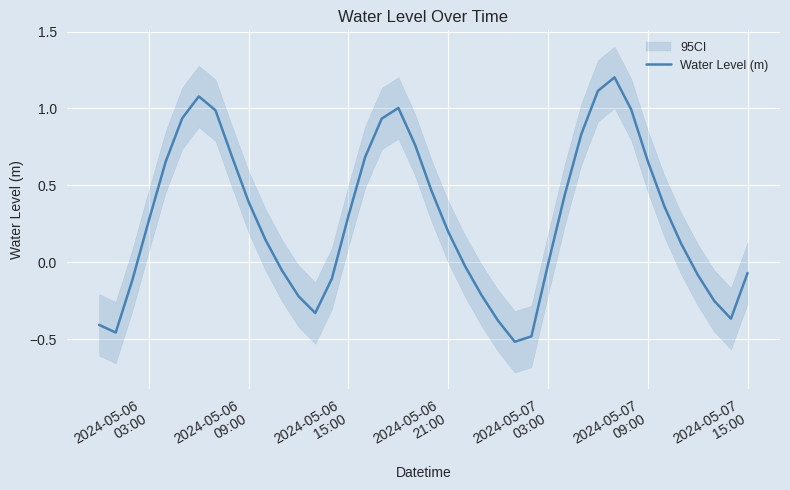

How many lines are shown in the chart?

1